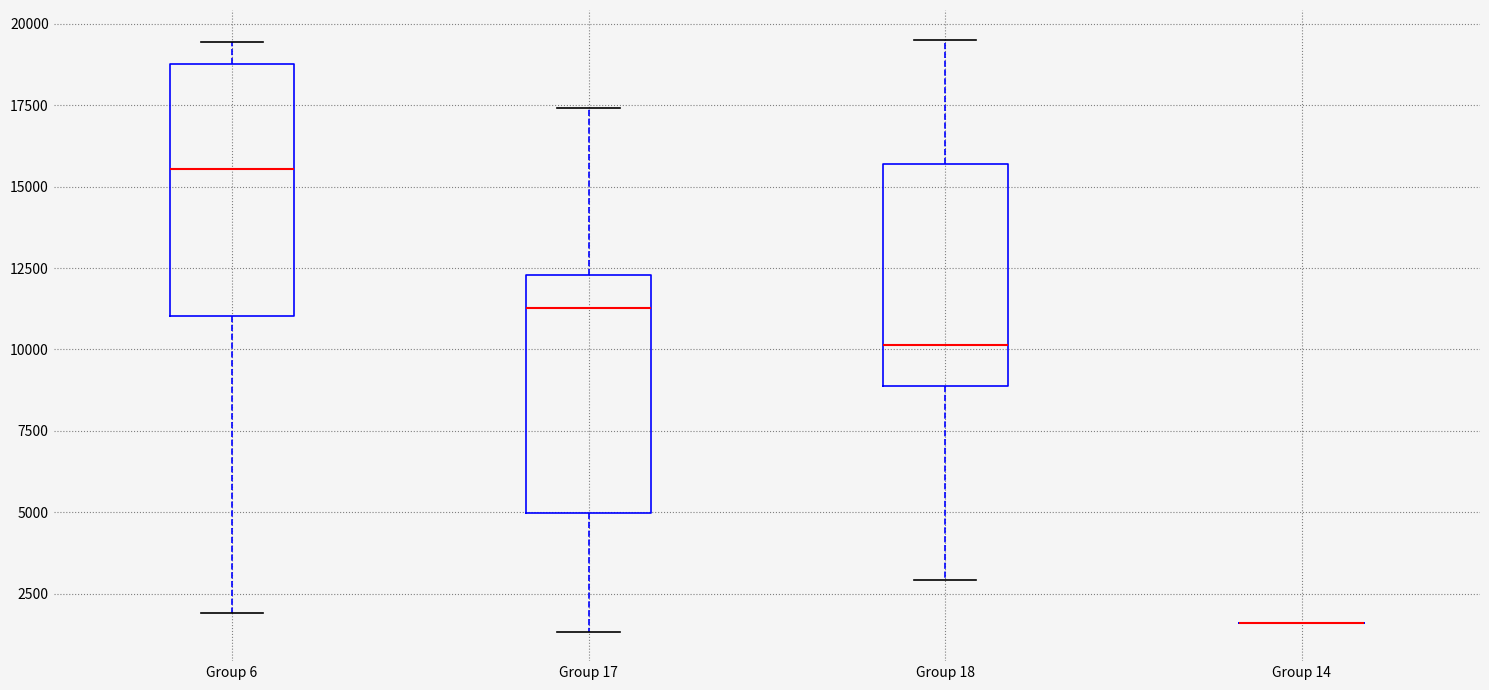

Where is the lower edge of the box for Group 6 on the y-axis? The values are not printed on the chart, so give them approximately, as read against the axis.

11000